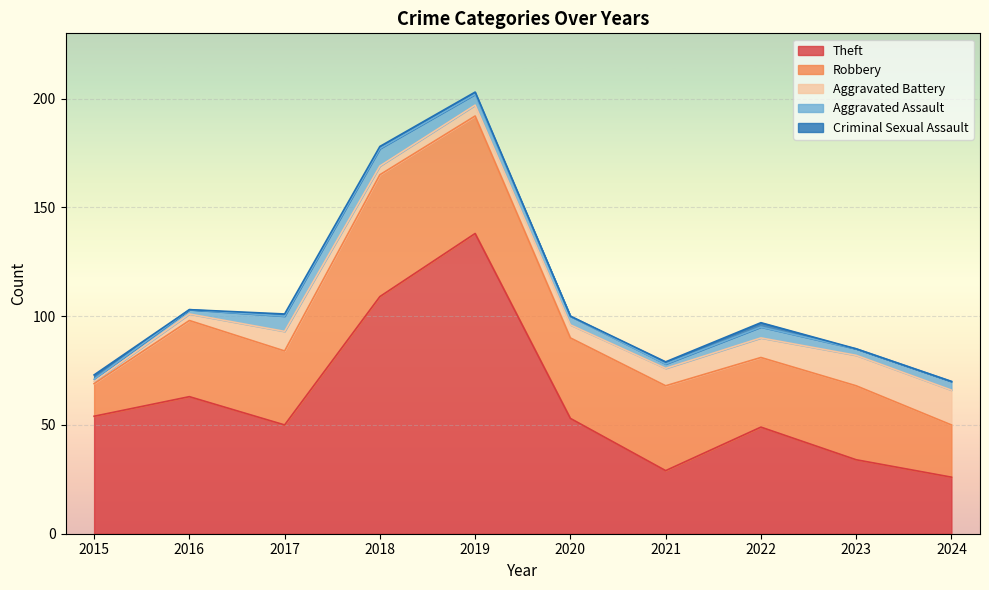

At which label is Criminal Sexual Assault closest to 1?

2017